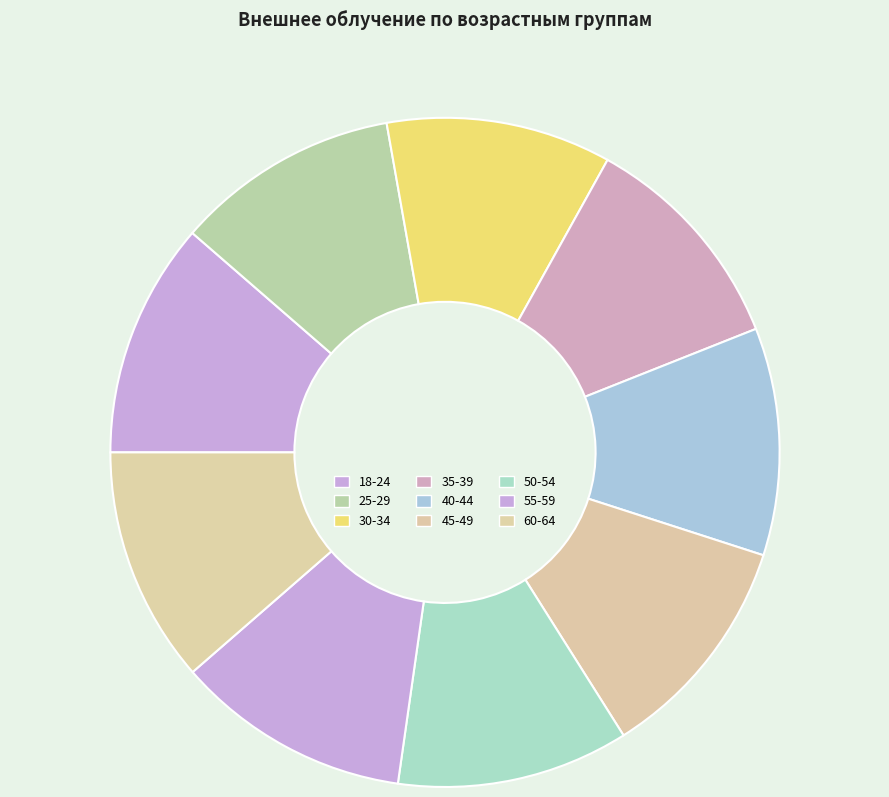

Count the number of slices in the pie.

9